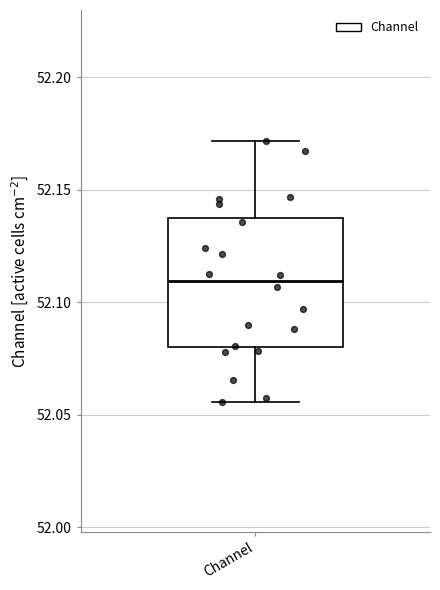

Transcribe this box plot: give where the median line is, the range the box spans, and where the two whiskers end, as read against the y-axis. The values are not printed on the chart, so give them approximately, as read against the axis.

median 52.110, box 52.080 to 52.140, whiskers 52.055 to 52.170